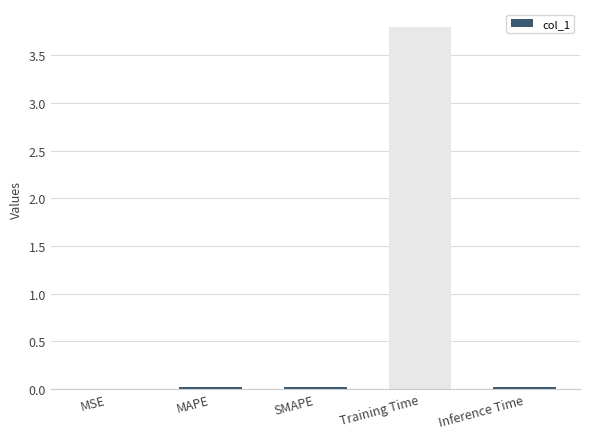

Which label corresponds to the largest value in the chart?

Training Time